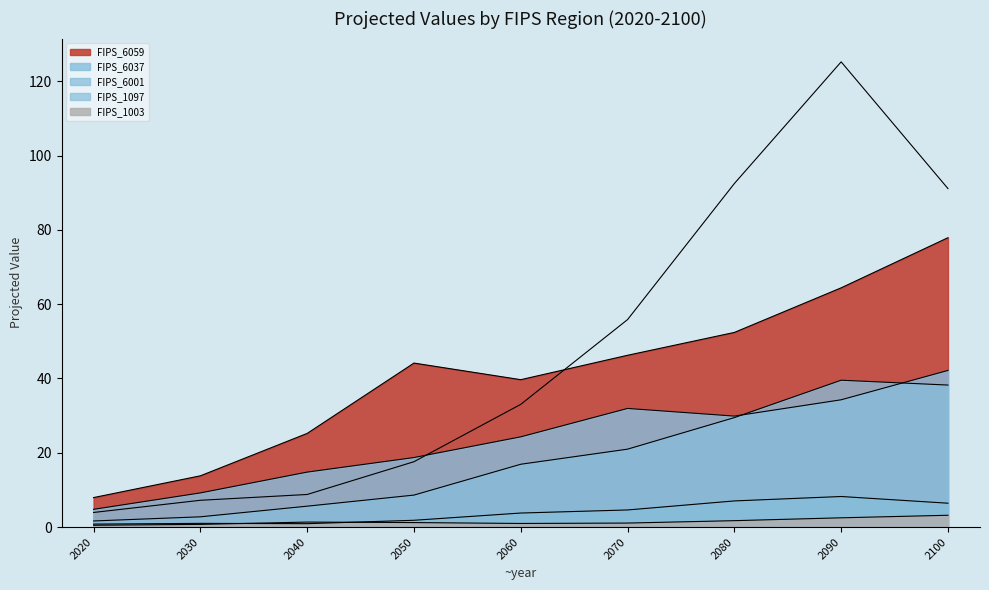

At which category does FIPS_1097 reach its first local peak?

2030